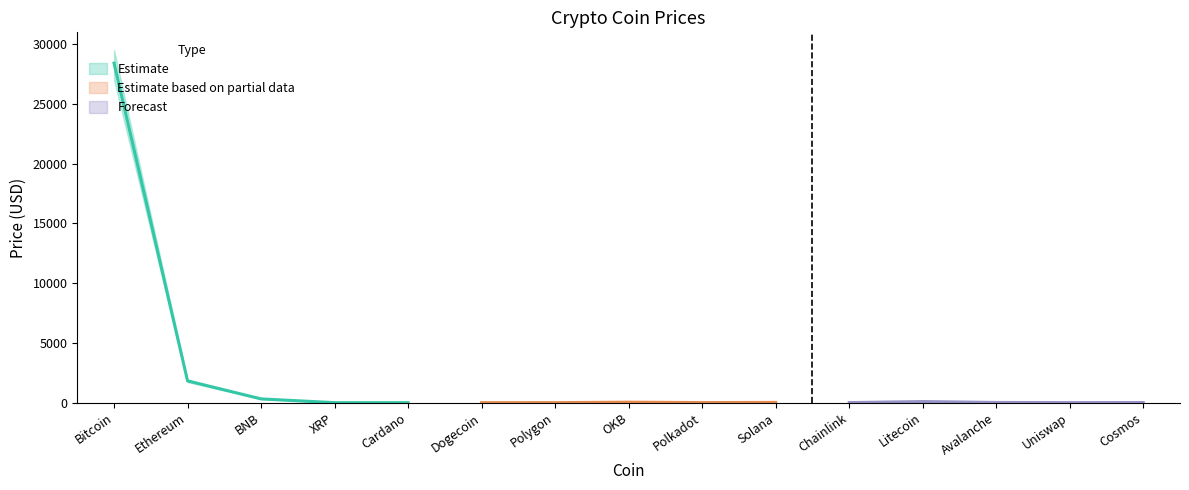

What value does the Price_lower series have at Dogecoin?

0.1